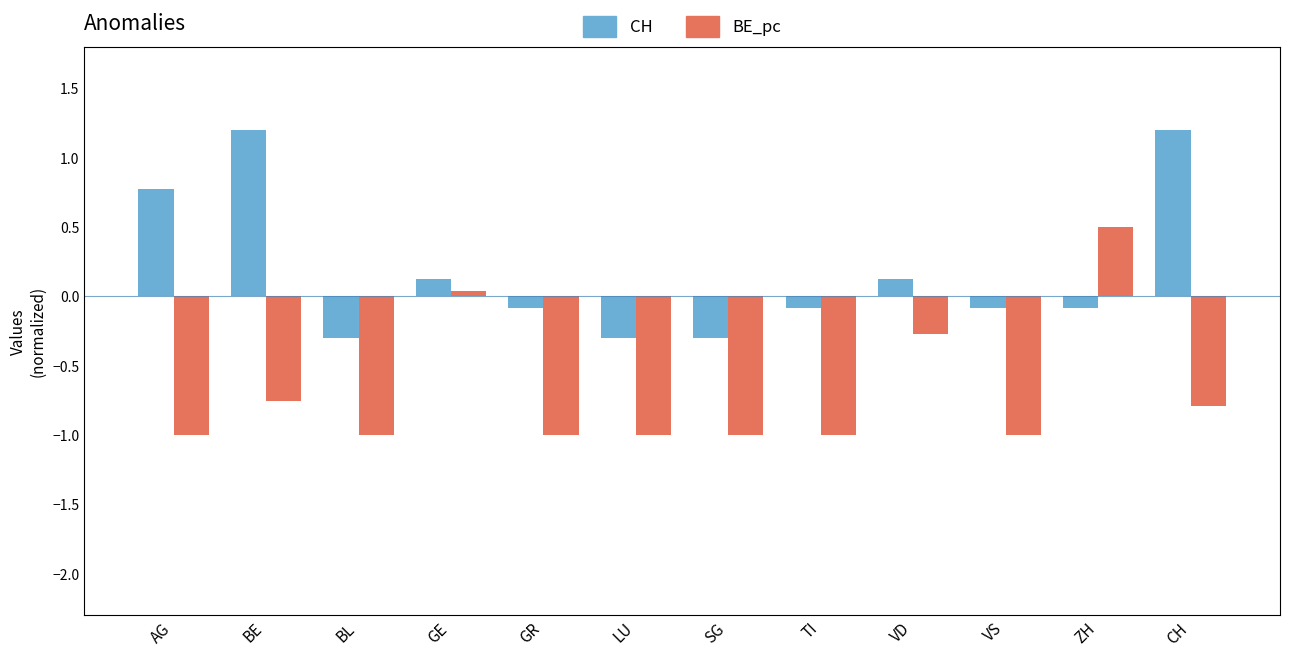

At VS, list the series in order from smallest to largest.

BE_pc, CH